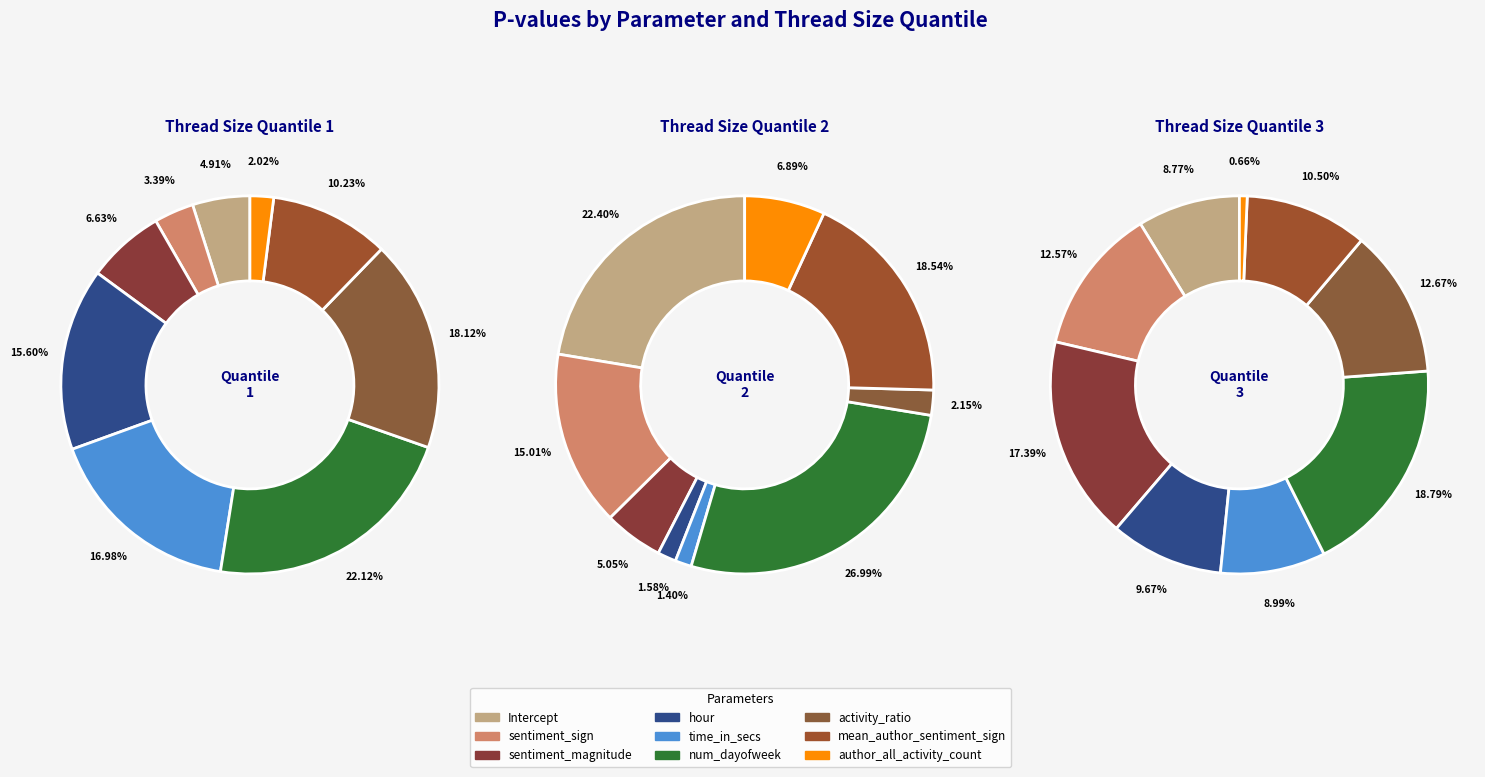

To the nearest percent, what percentage of the pie is sentiment_magnitude?

7%